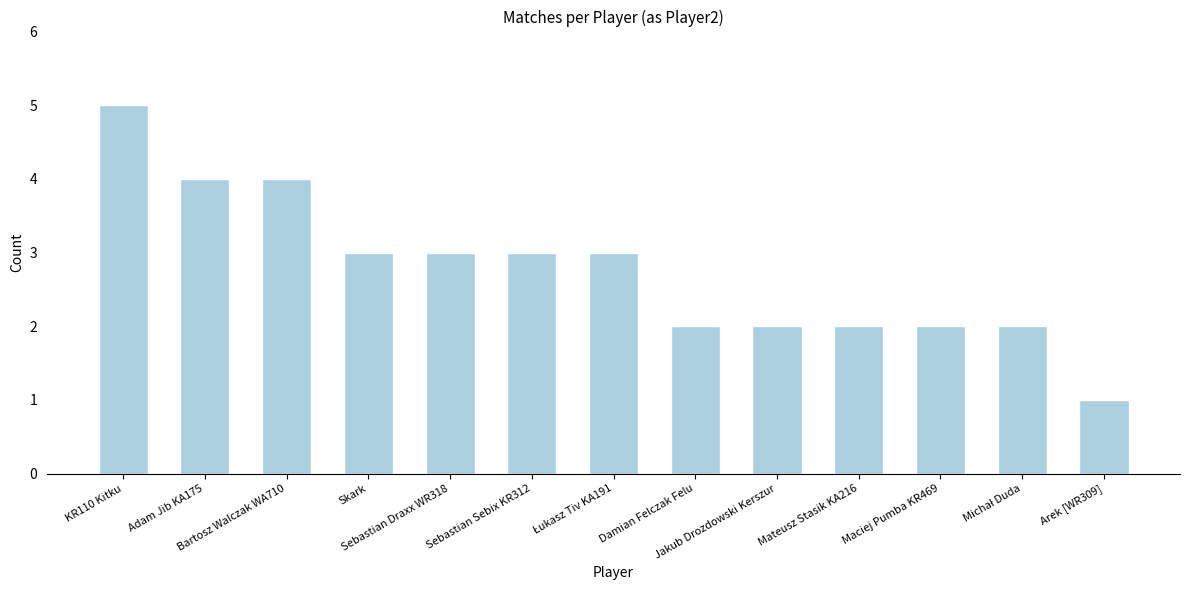

Between Adam Jib KA175 and Jakub Drozdowski Kerszur, which is larger?

Adam Jib KA175